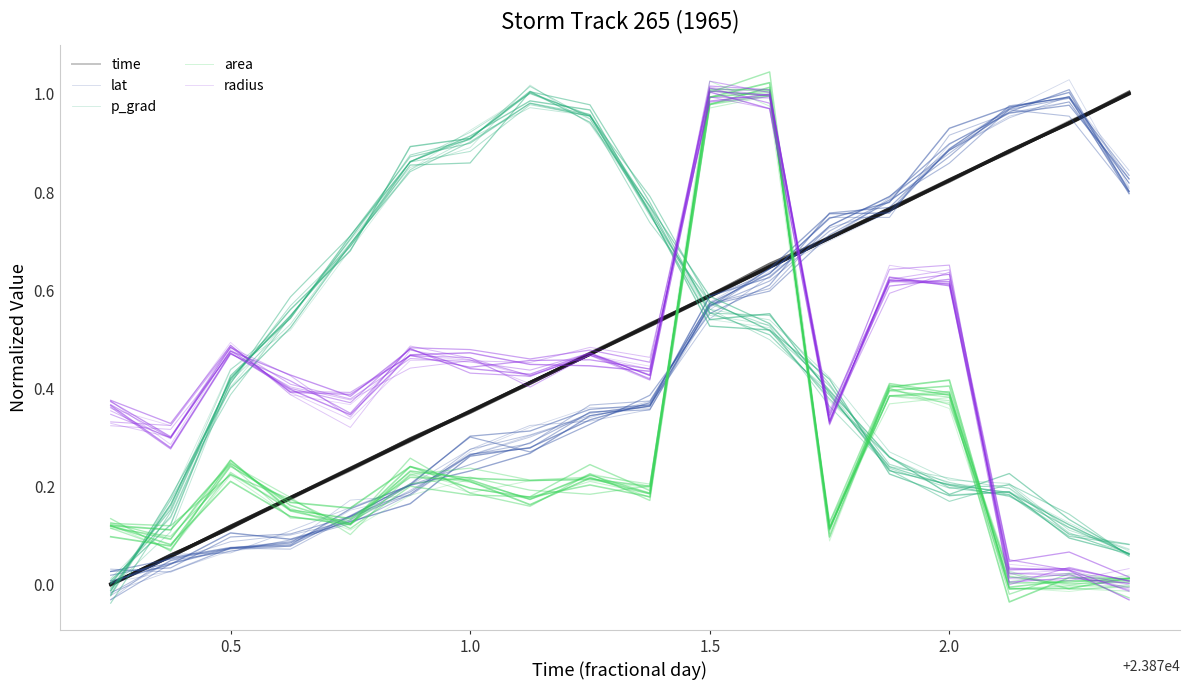

Does the chart have visible grid lines?

No